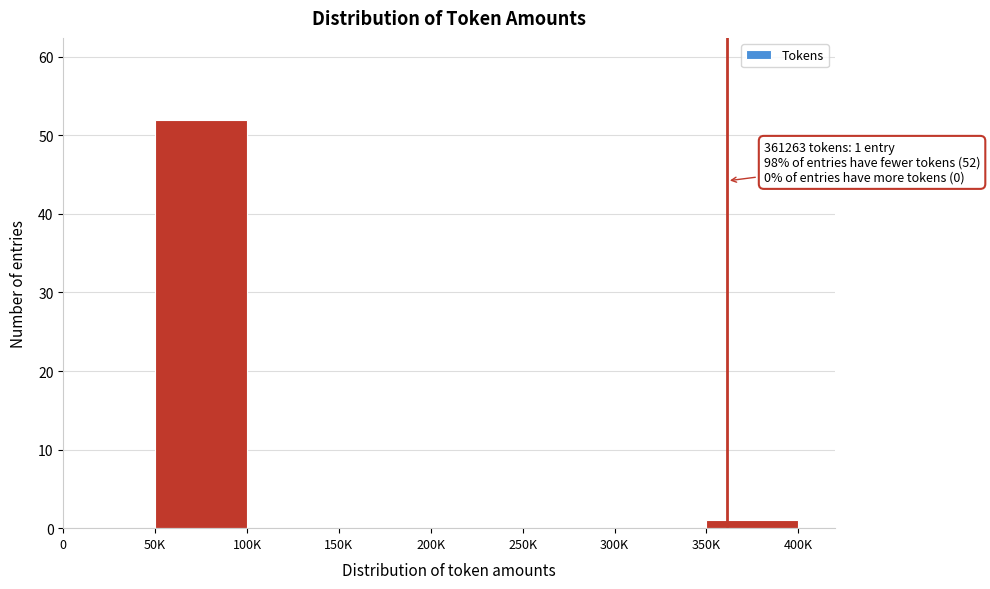

Reading right to left, list all the values displayed in this chart.

350K=1	300K=0	250K=0	200K=0	150K=0	100K=0	50K=52	0=0